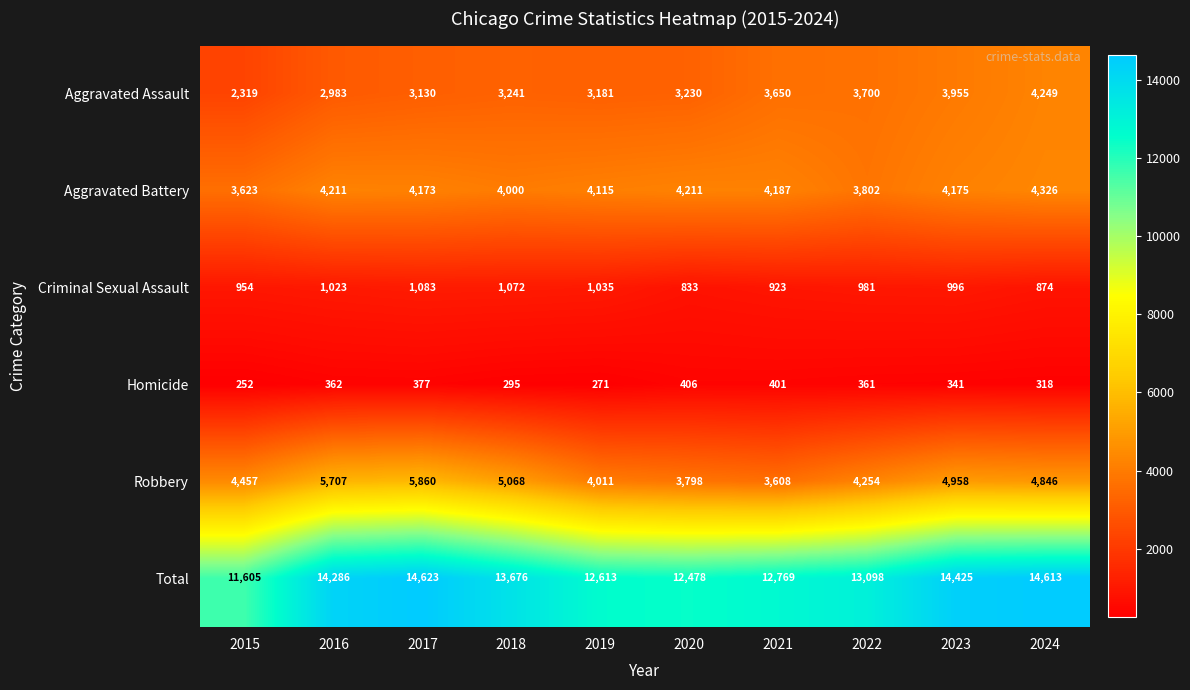

What is the total value across all series at 2017?

29246